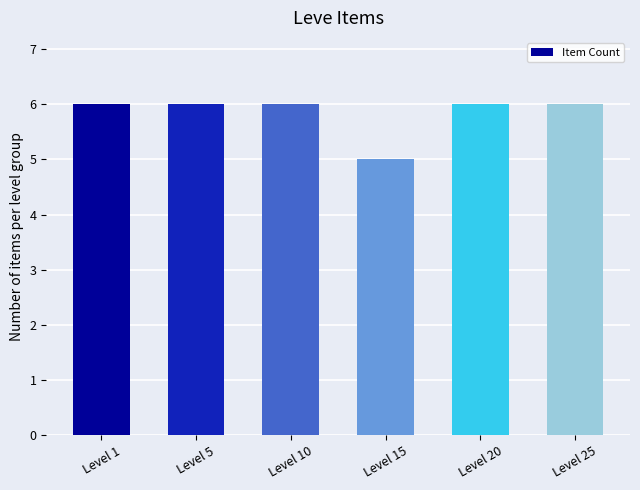

What is the greatest value displayed?

6